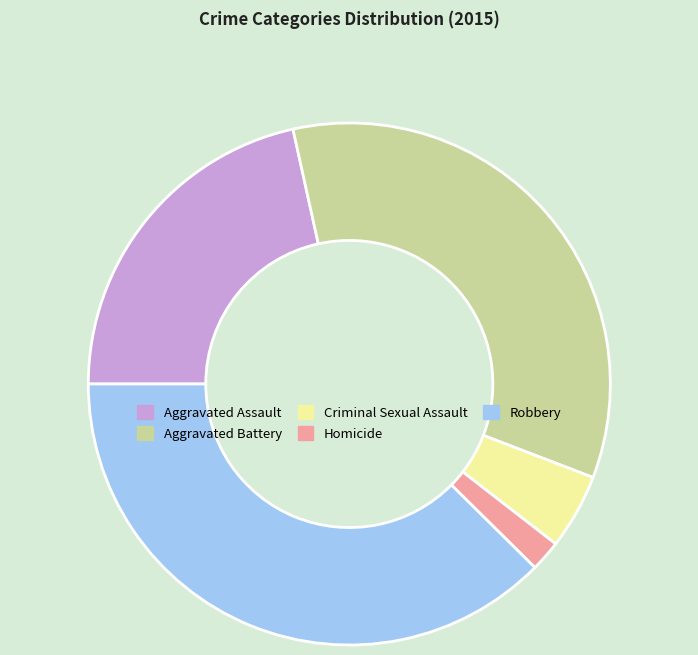

True or false: Robbery accounts for 38% of the total.

True